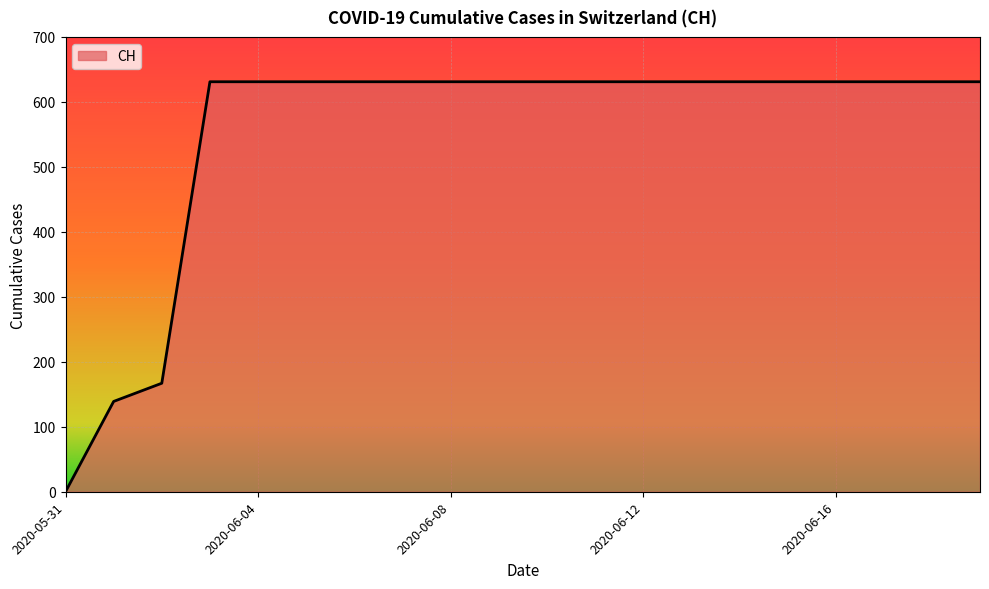

What is the maximum value shown in the chart?

631